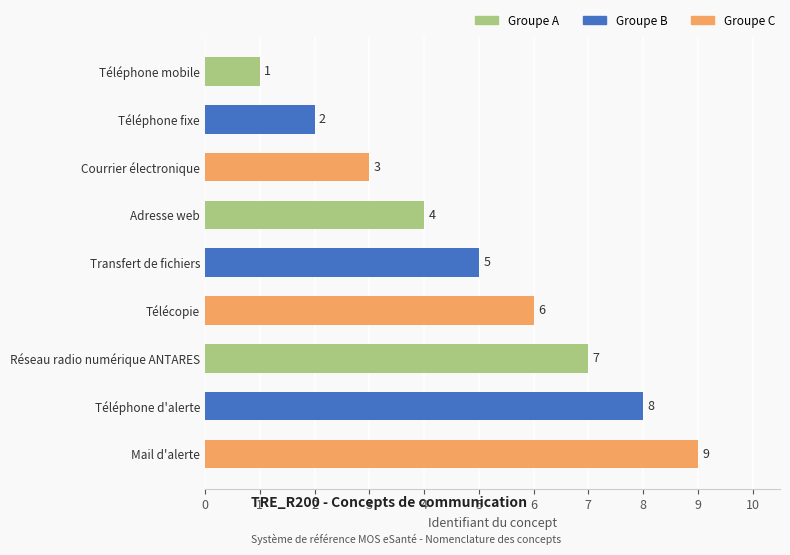

The value at Télécopie is 10. True or false?

False